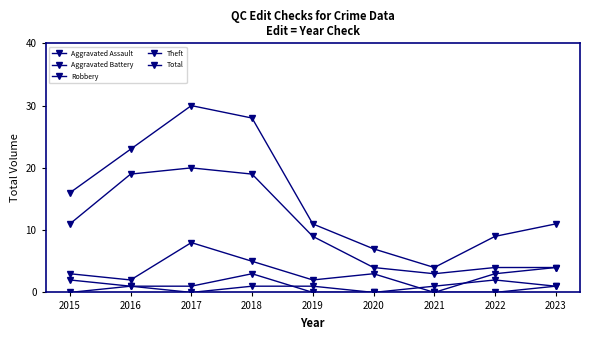

Count the number of data series in this chart.

5